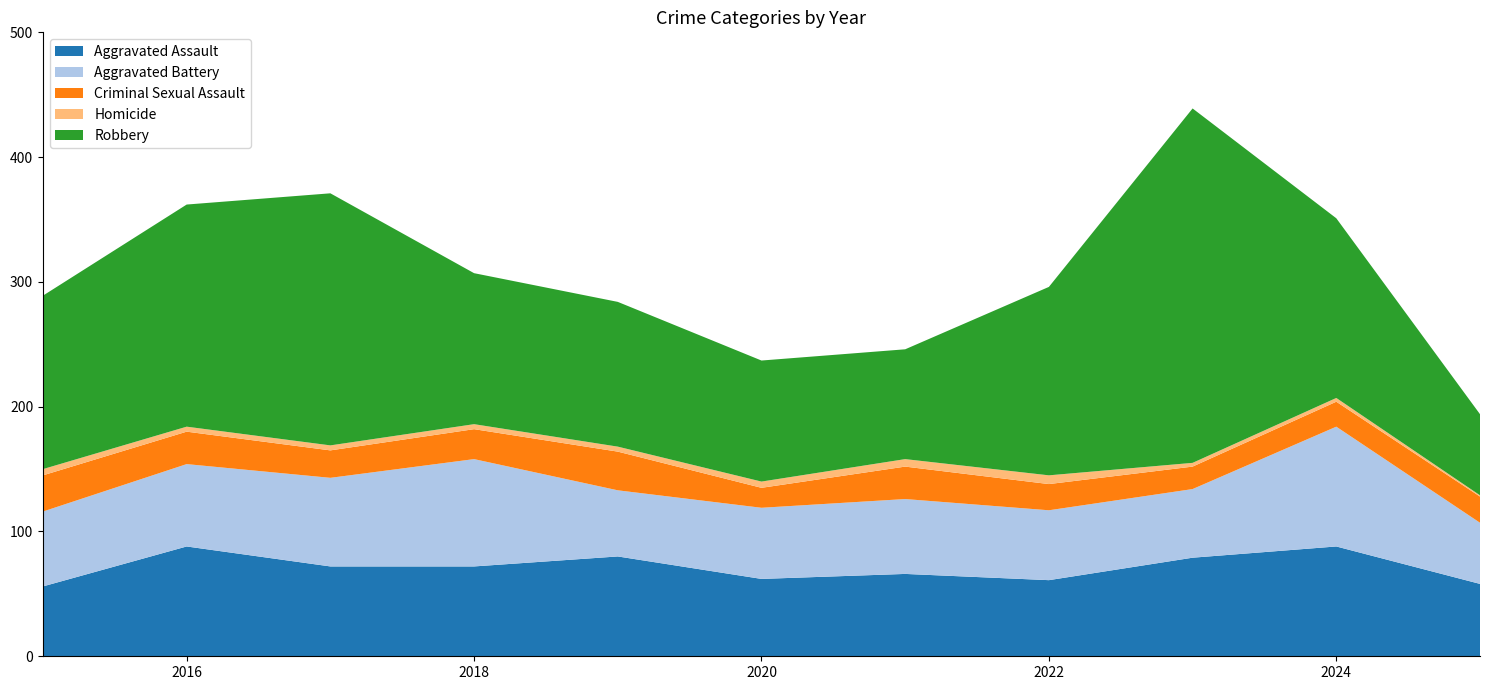

Reading left to right, list all the values displayed in this chart.

Aggravated Assault: 56	88	72	72	80	62	66	61	79	88	58
Aggravated Battery: 60	66	71	86	53	57	60	56	55	96	49
Criminal Sexual Assault: 29	26	22	24	31	16	26	21	18	20	21
Homicide: 5	4	4	4	4	5	6	7	3	3	1
Robbery: 139	178	202	121	116	97	88	151	284	144	65